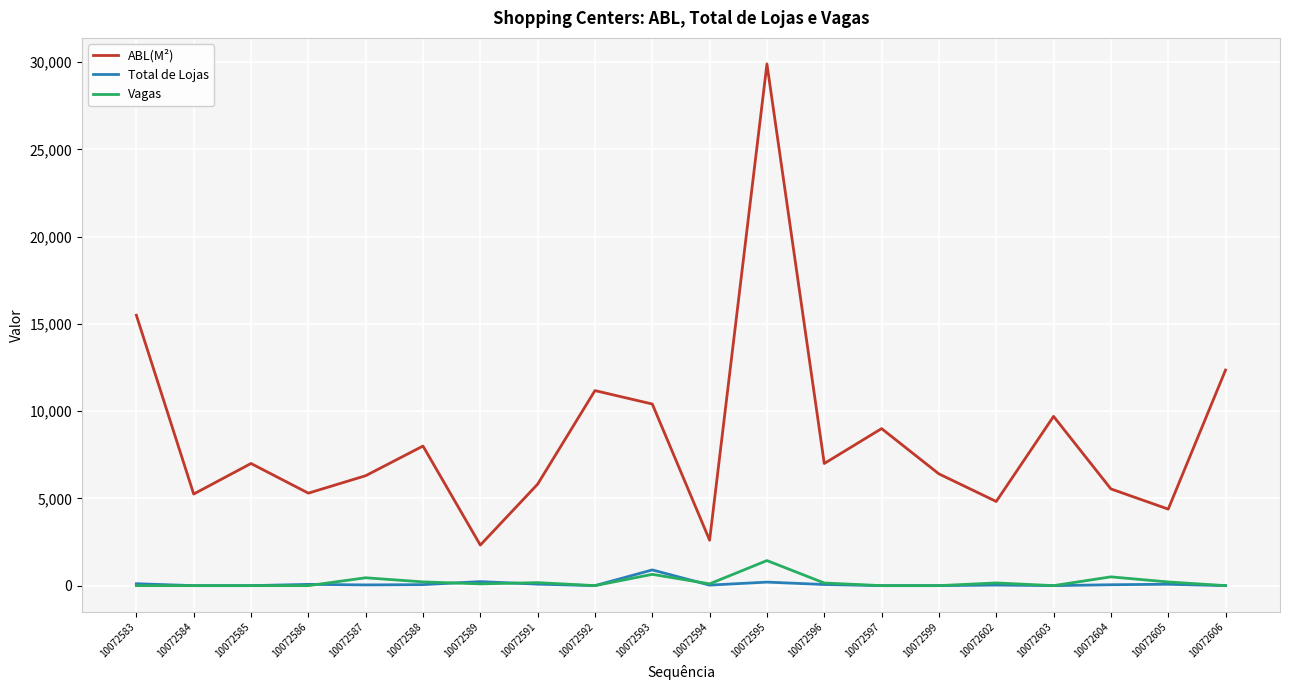

Is the value of ABL(M²) at 10072584 greater than the value of Total de Lojas at 10072588?

Yes